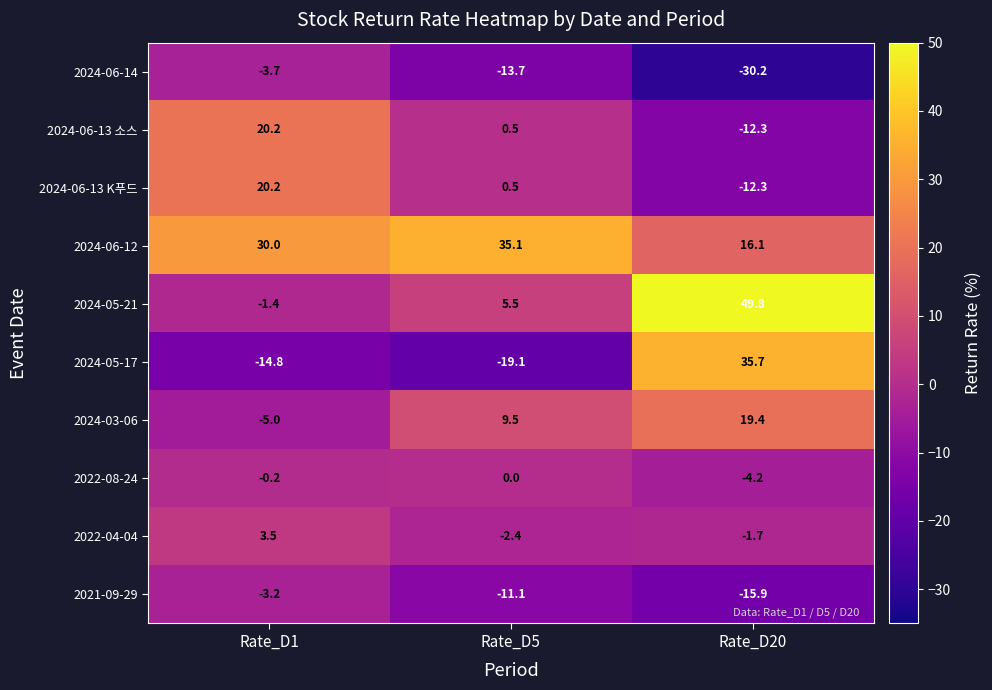

At which label does 2022-04-04 first exceed -1?

Rate_D1